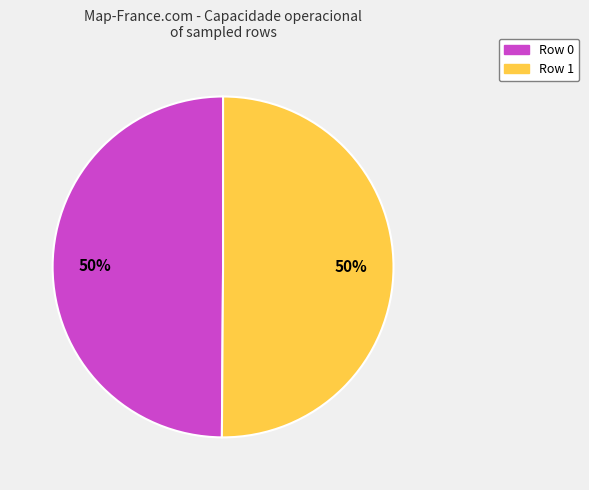

To the nearest percent, what percentage of the pie is Row 0?

50%